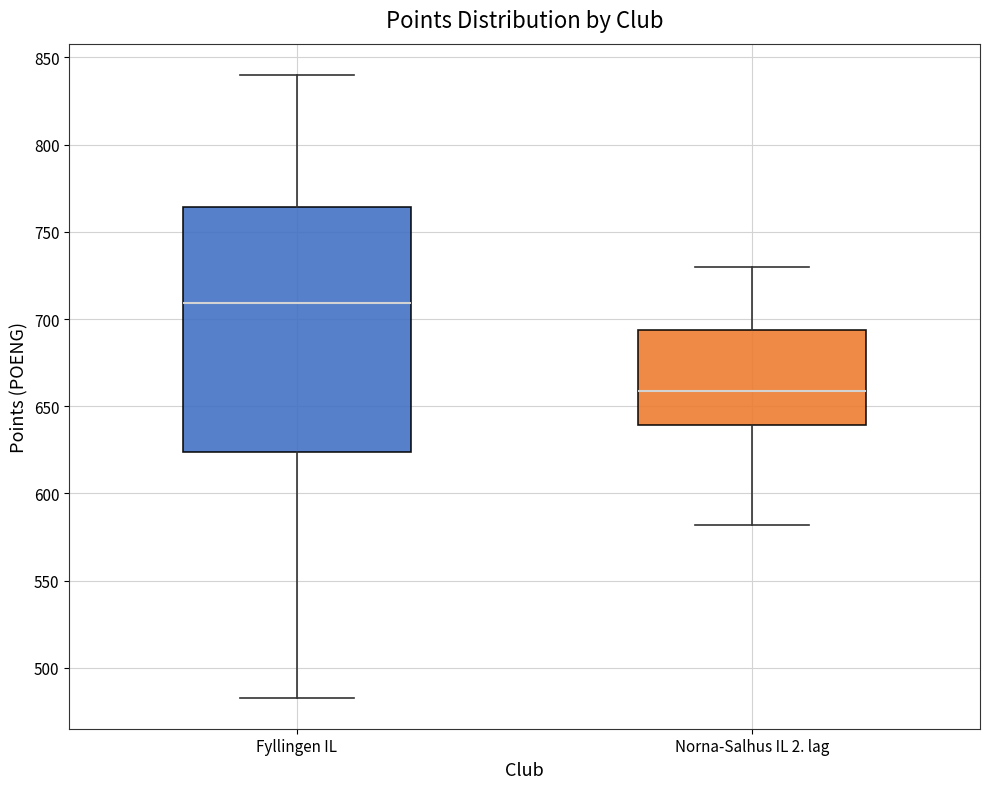

Which box's median line is the highest?

Fyllingen IL